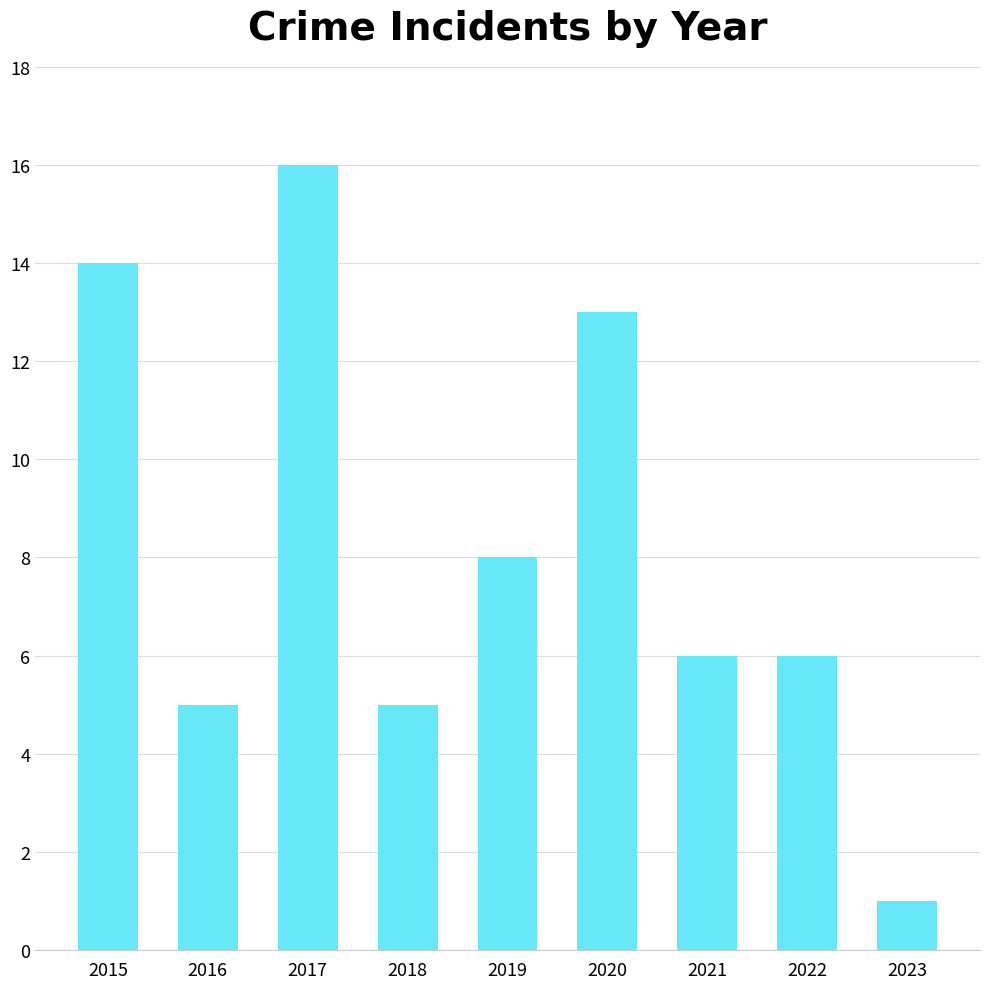

Approximately how many times larger is the value at 2020 compared to 2022?

2.2